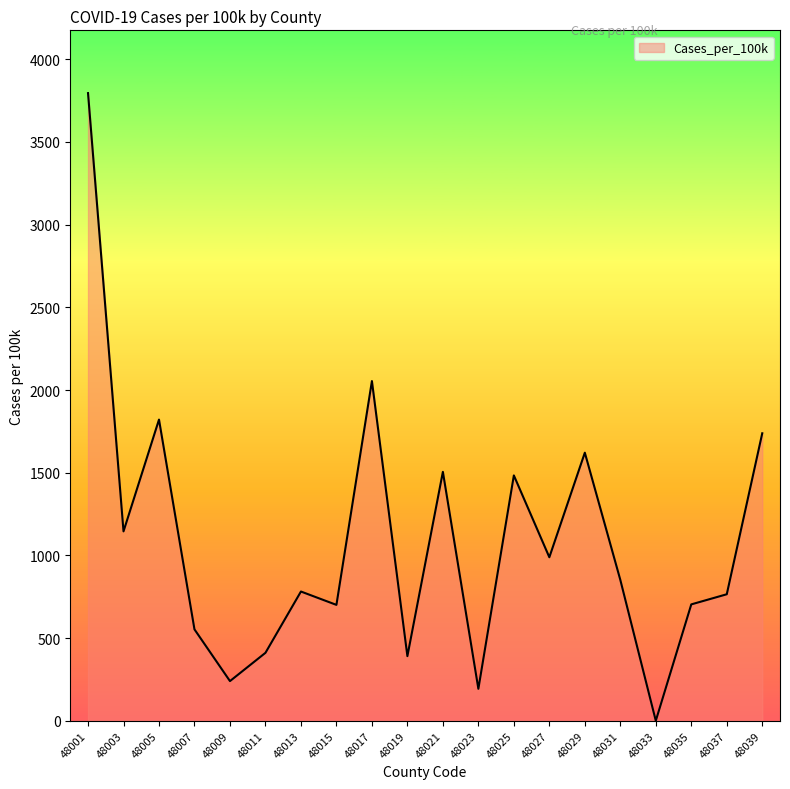

What is the difference between the maximum and minimum values?

3795.6